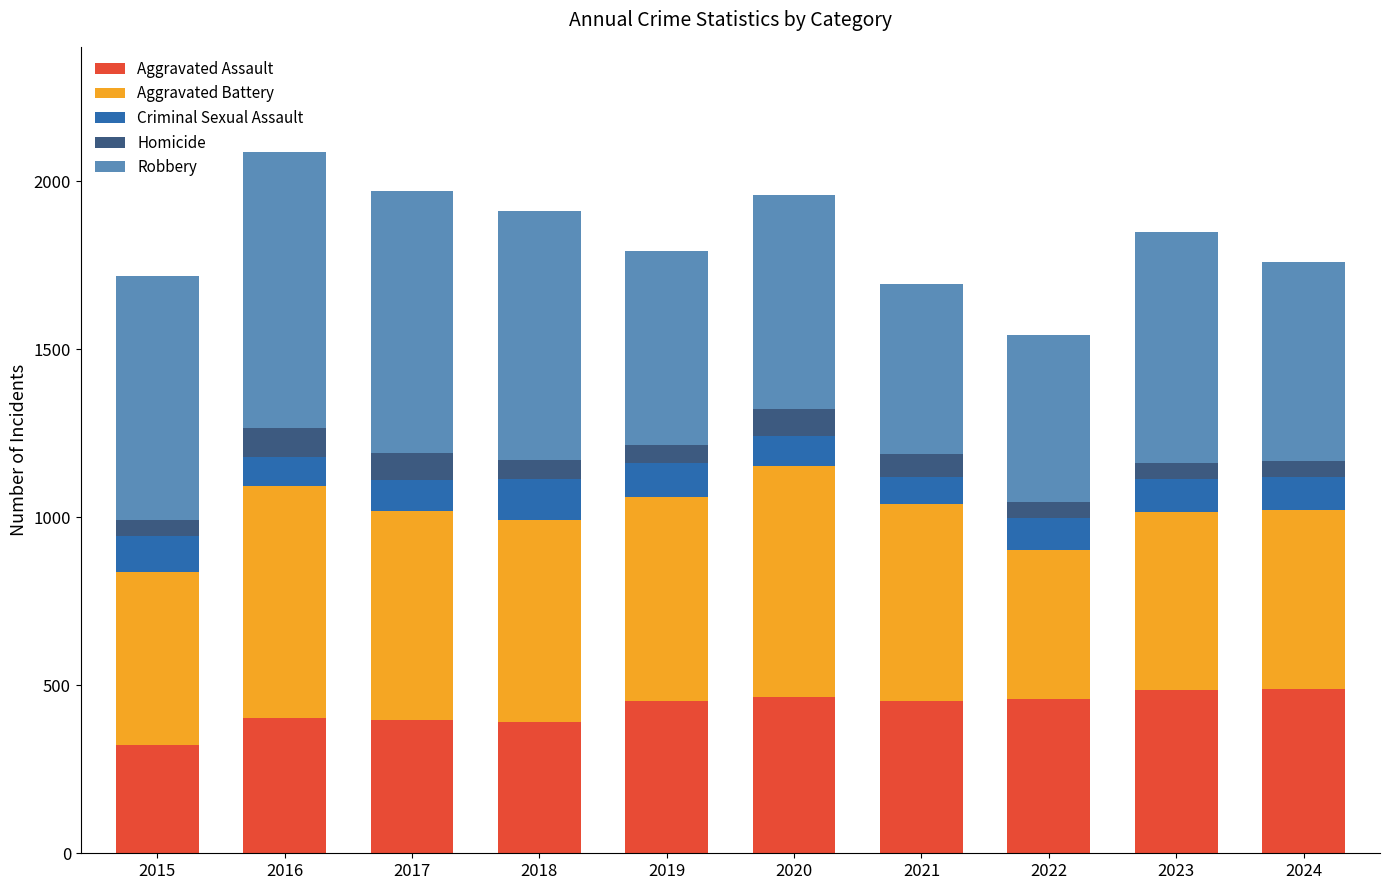

What is the maximum value for Aggravated Assault?

490